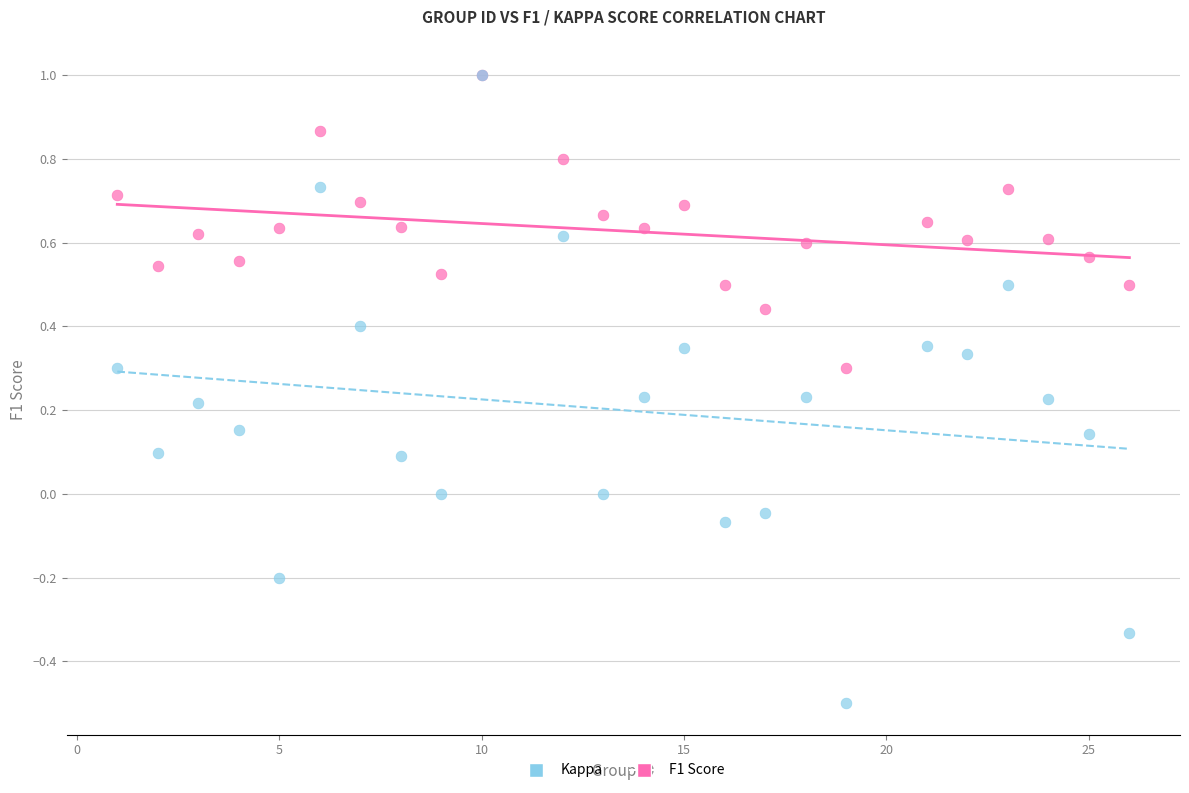

Which series reaches the minimum Y coordinate?

Kappa